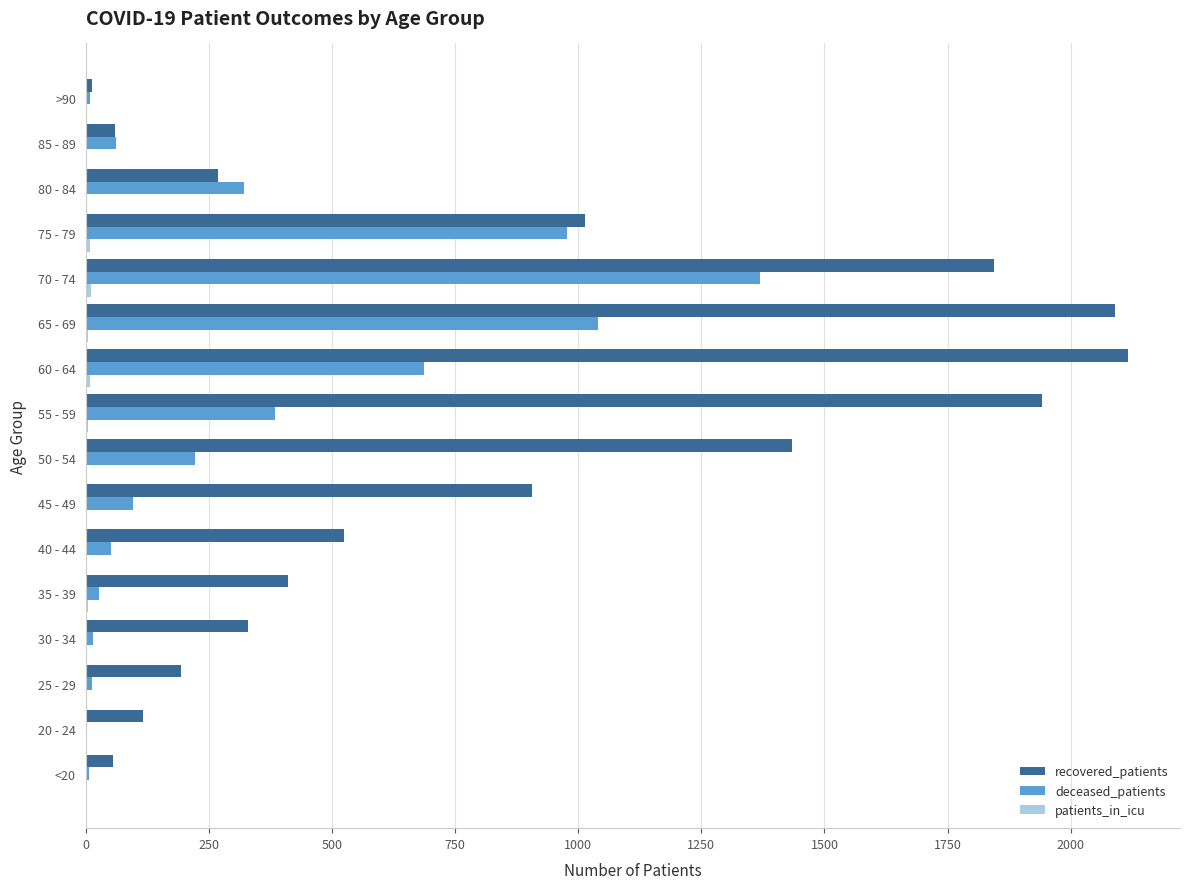

What is the sum of all deceased_patients values?

5287